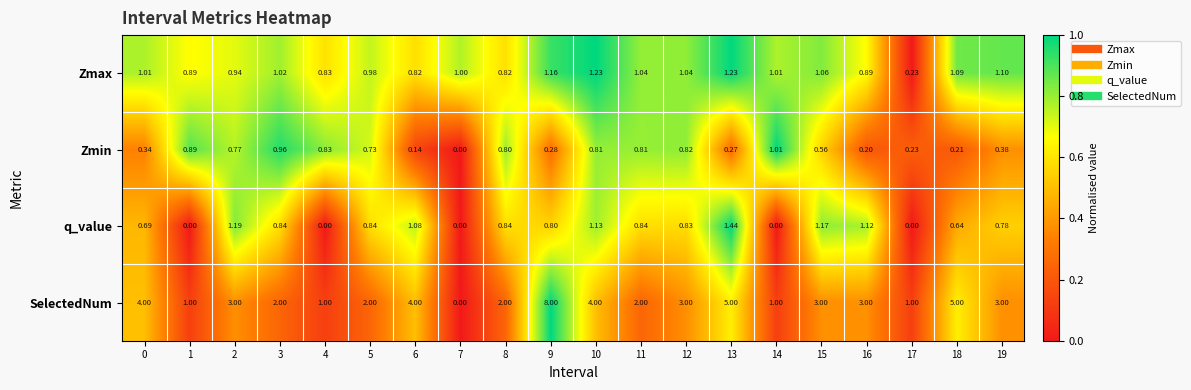

What is the total value across all series at 3?

4.8